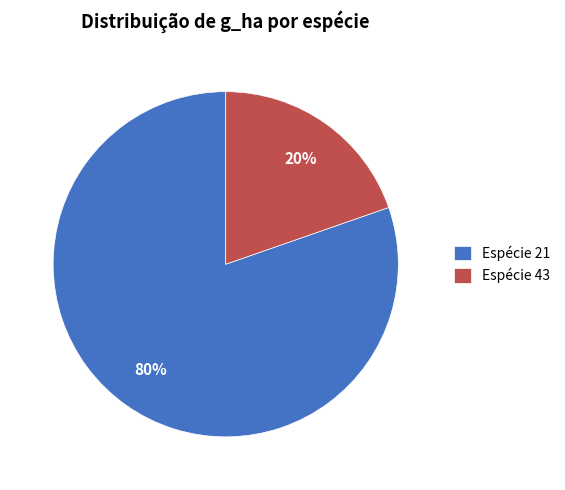

To the nearest percent, what is the average slice percentage?

50%